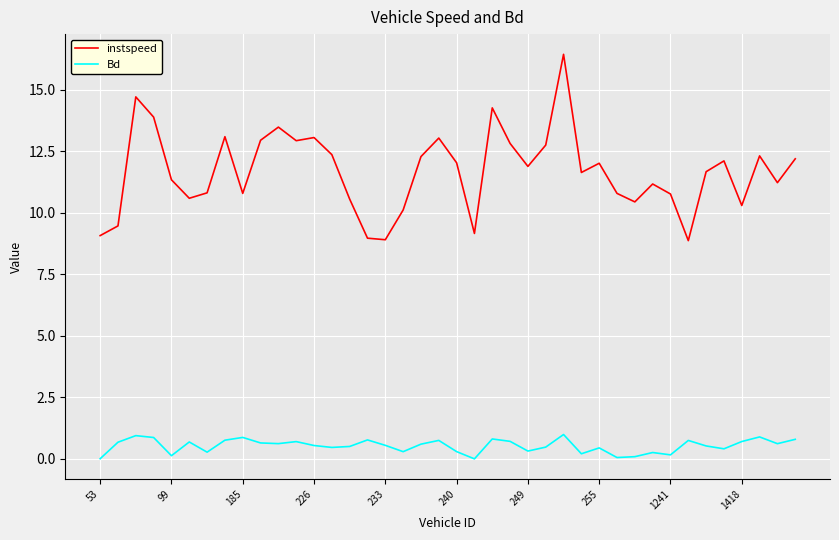

Rank the series by their maximum value, from lowest to highest.

Bd, instspeed